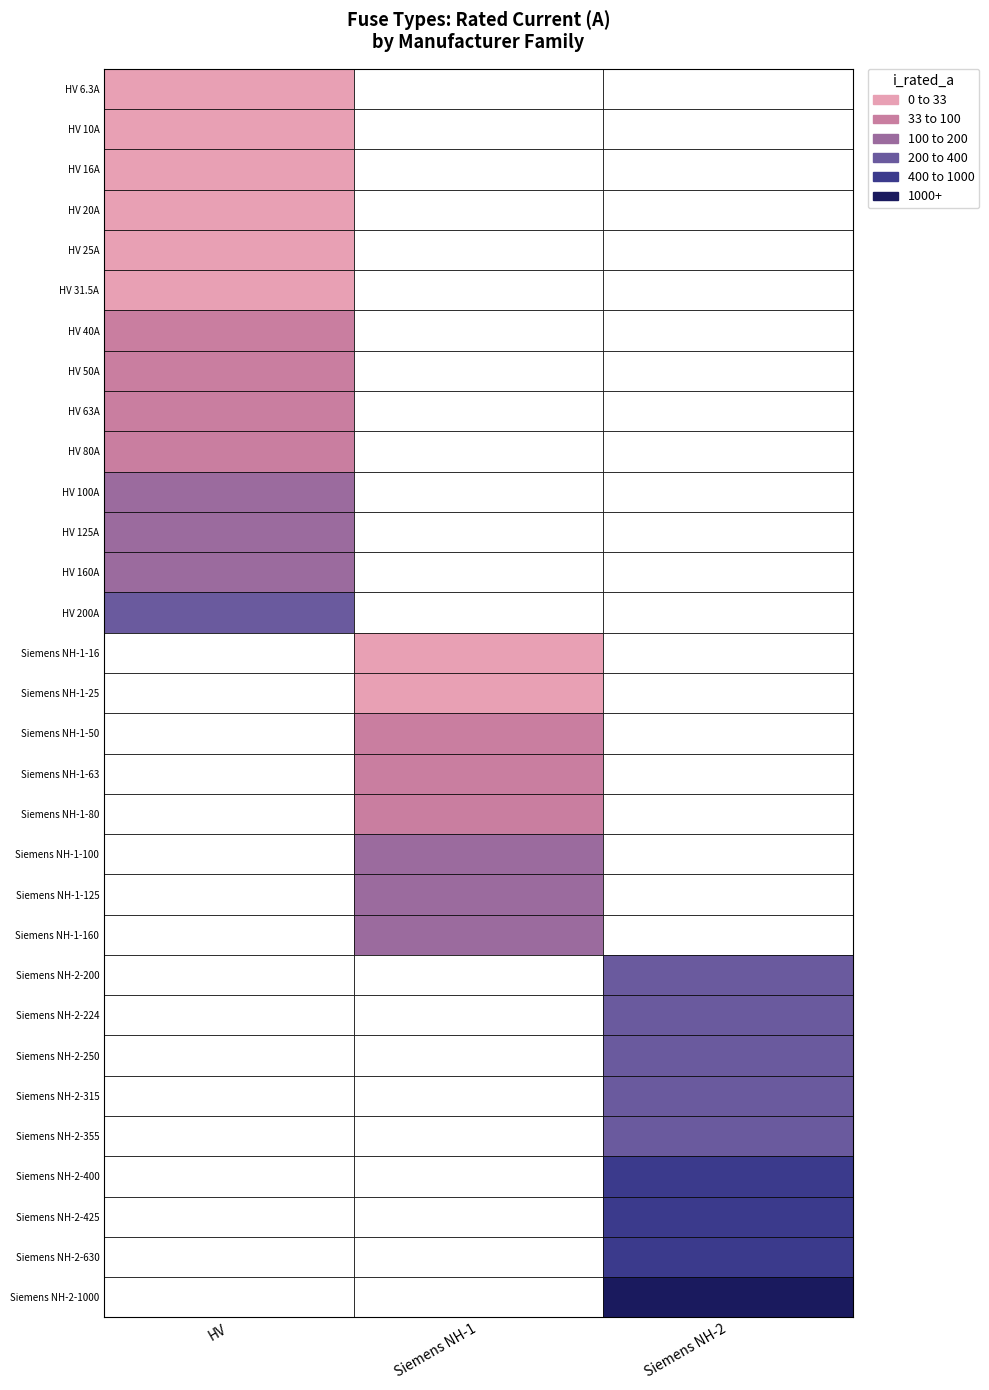

What is the difference between the maximum and second lowest values?

990.0